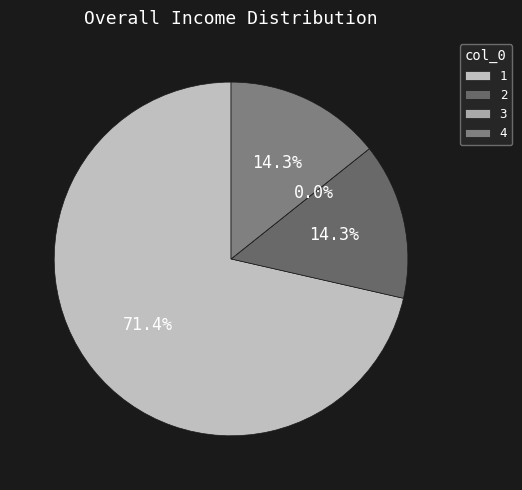

Do 4 and 3 together represent more than half of the pie?

No